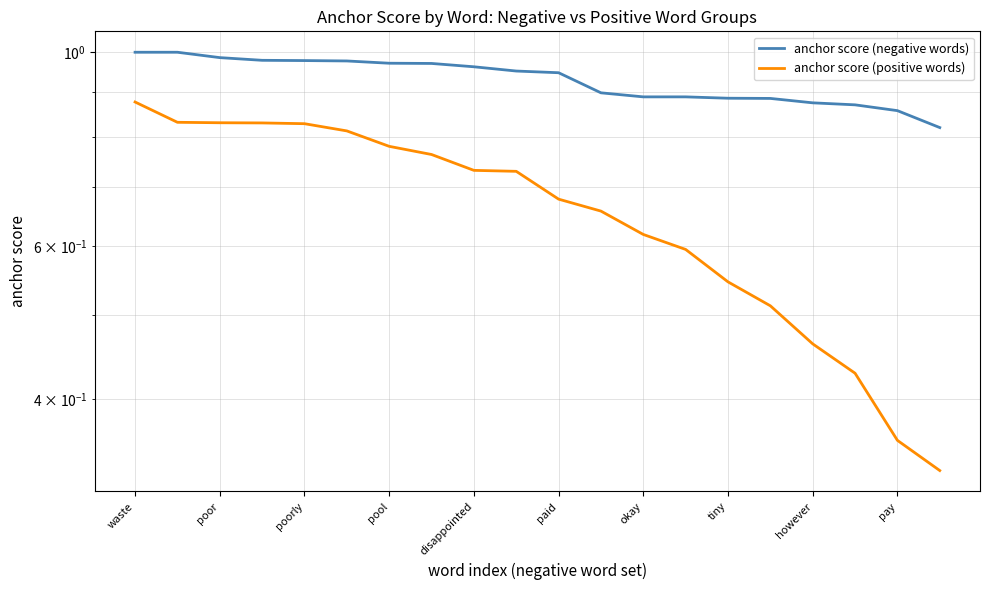

Count the number of categories in the chart.

20